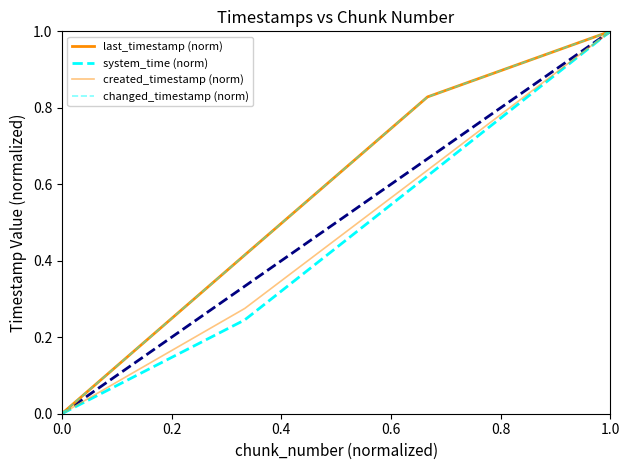

Is this an area chart (filled region under the line)?

No